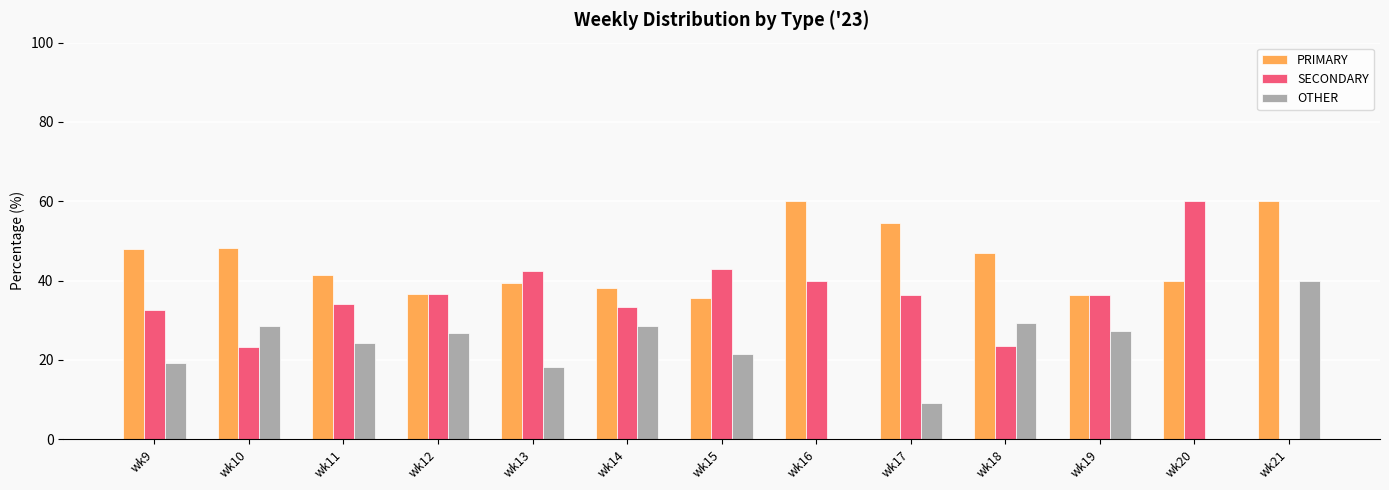

Which series has the largest total across all categories?

PRIMARY